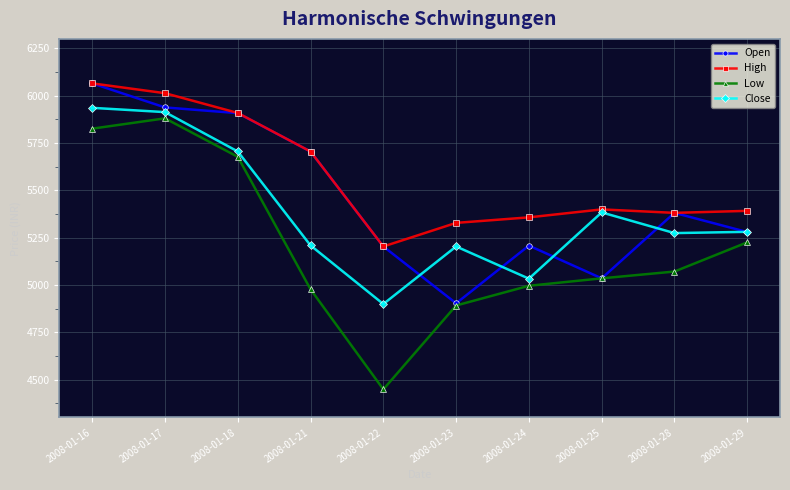

Which category has the highest value across all series?

2008-01-16